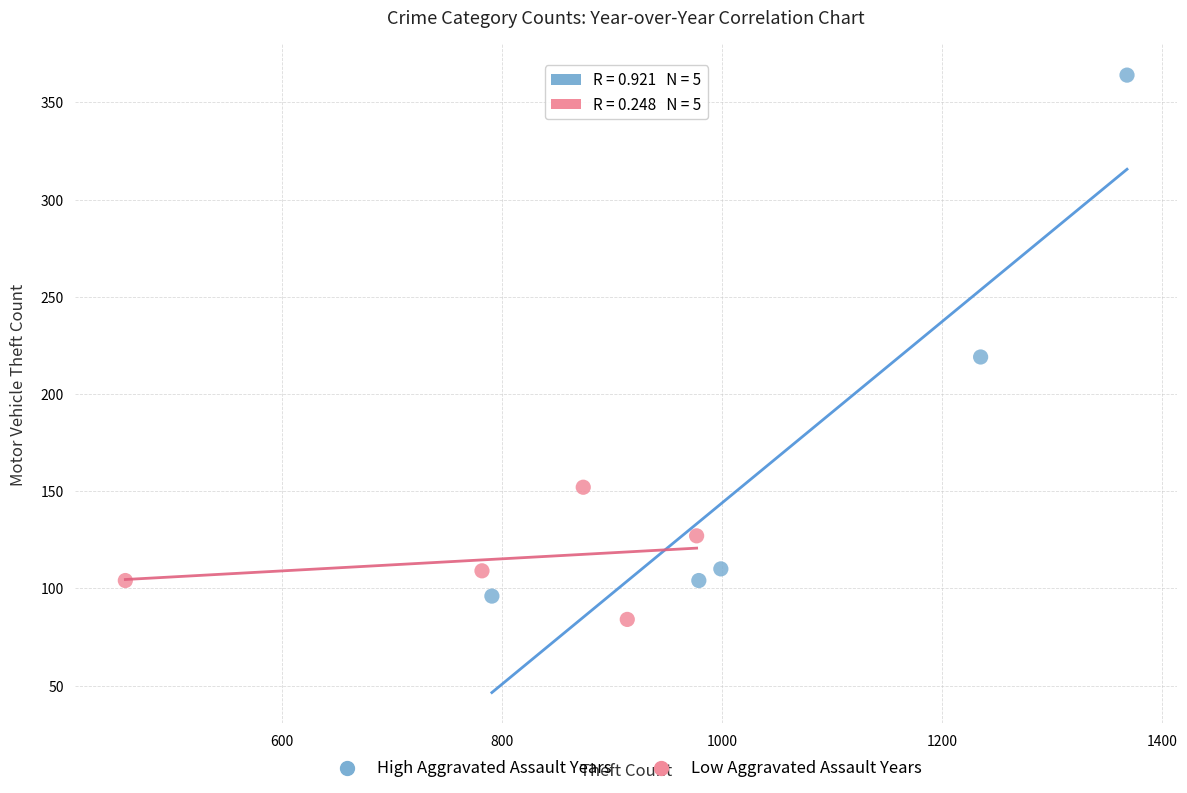

Which series has the widest spread of Y values?

High Aggravated Assault Years